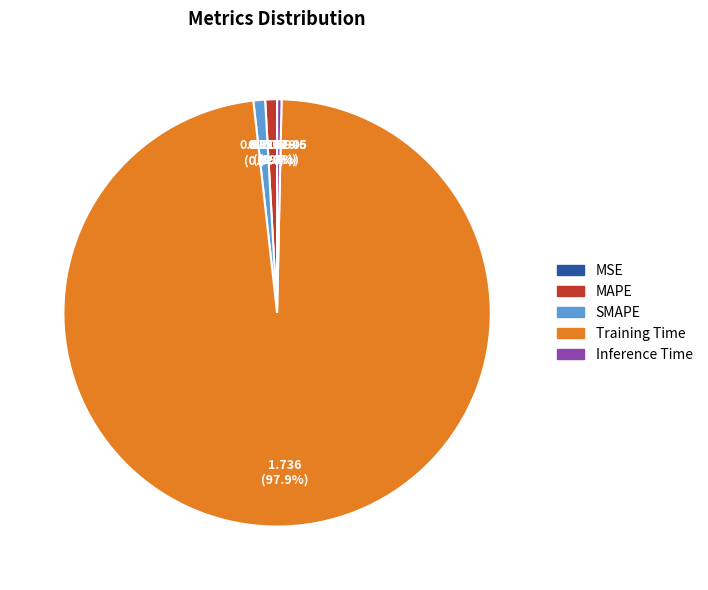

What is the total percentage of Inference Time and MAPE?

1.2%